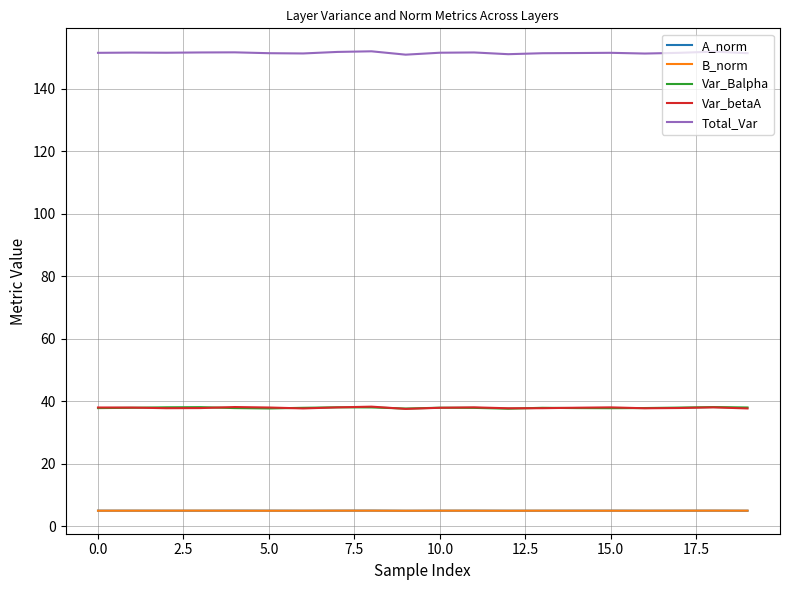

Which series has the largest range (max minus min)?

Total_Var